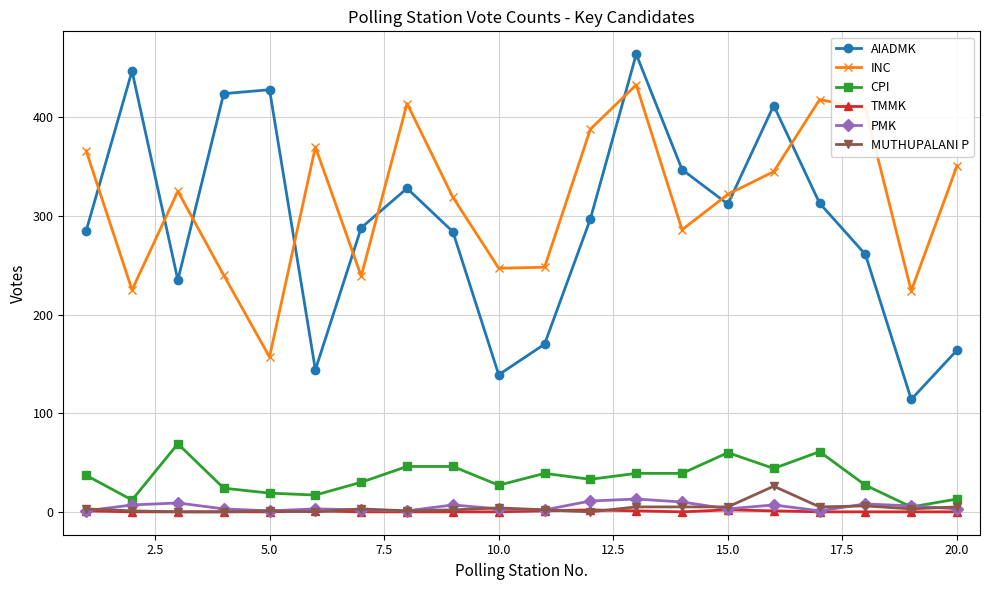

True or false: PMK has more than 2 interior local peaks.

True